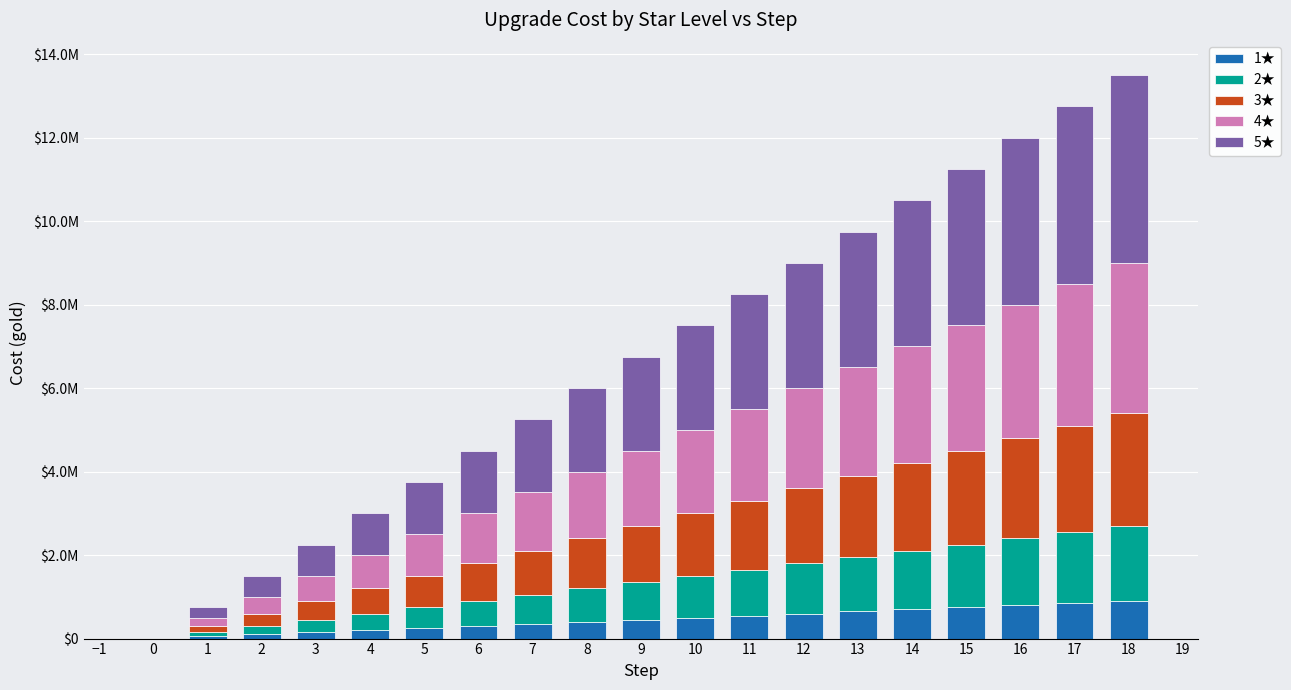

What is the difference between the 3★ values at 4 and 15?

1650000